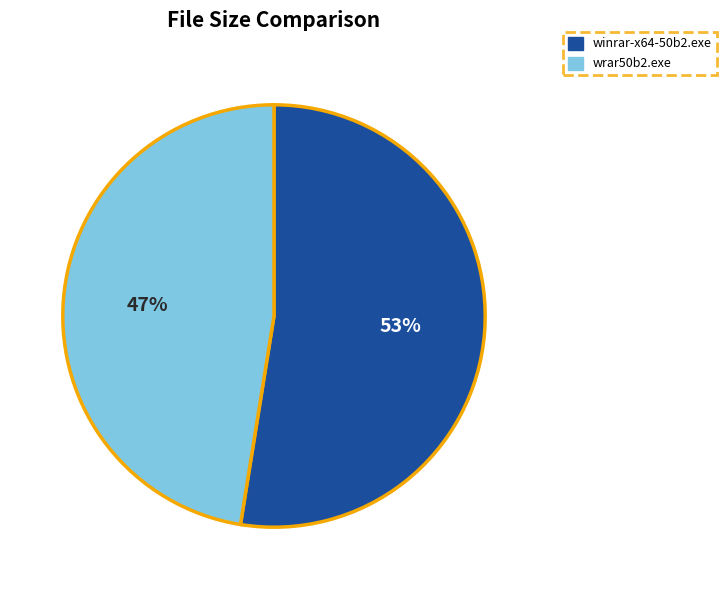

Does wrar50b2.exe account for over 50% of the chart?

No